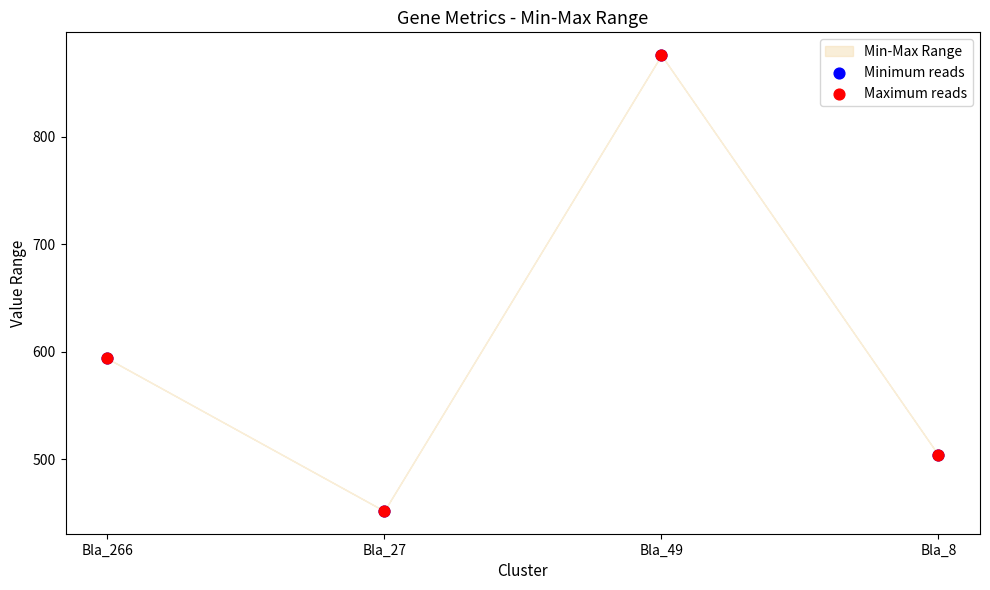

Which series has the widest spread of Y values?

Minimum reads